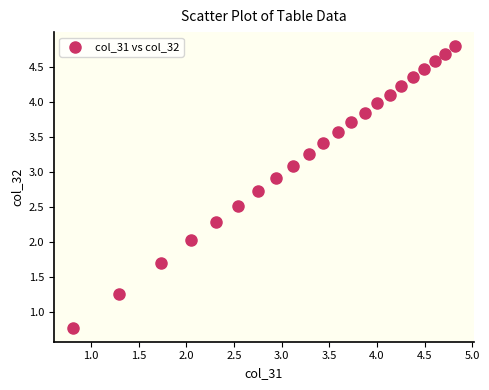

What is the range of X values (max minus min)?

4.0